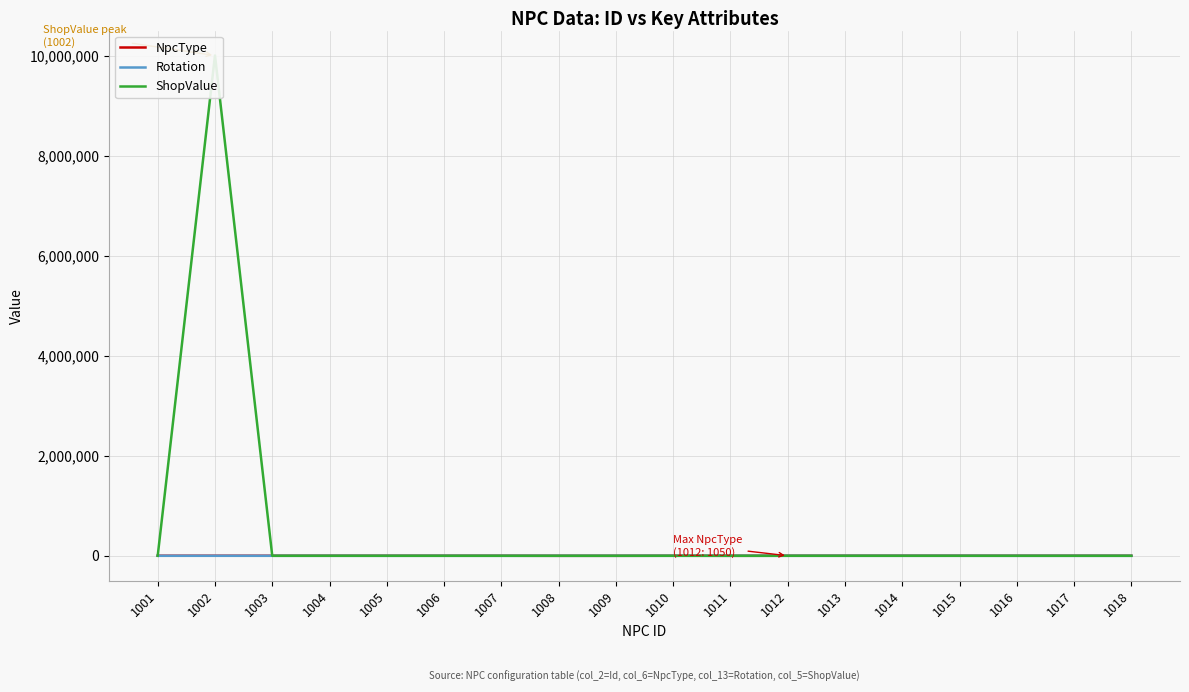

Reading right to left, list all the values displayed in this chart.

NpcType: 1026	1008	1006	1007	1028	1027	1050	0	1030	2	3	1024	1015	1004	1020	1021	1009	1005
Rotation: -261	-256	-325	270	0	45	145	178	165	90	0	-250	90	-180	180	-60	186	90
ShopValue: 6	3	1	2	0	0	0	0	0	0	0	0	0	0	0	0	10001201	0